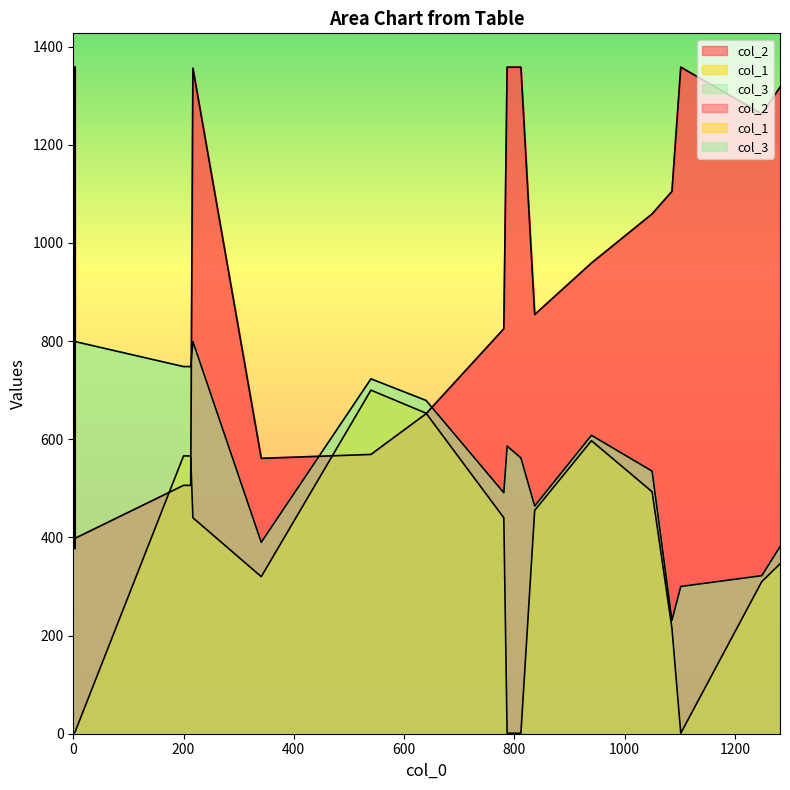

What is the maximum value shown in the chart?

1359